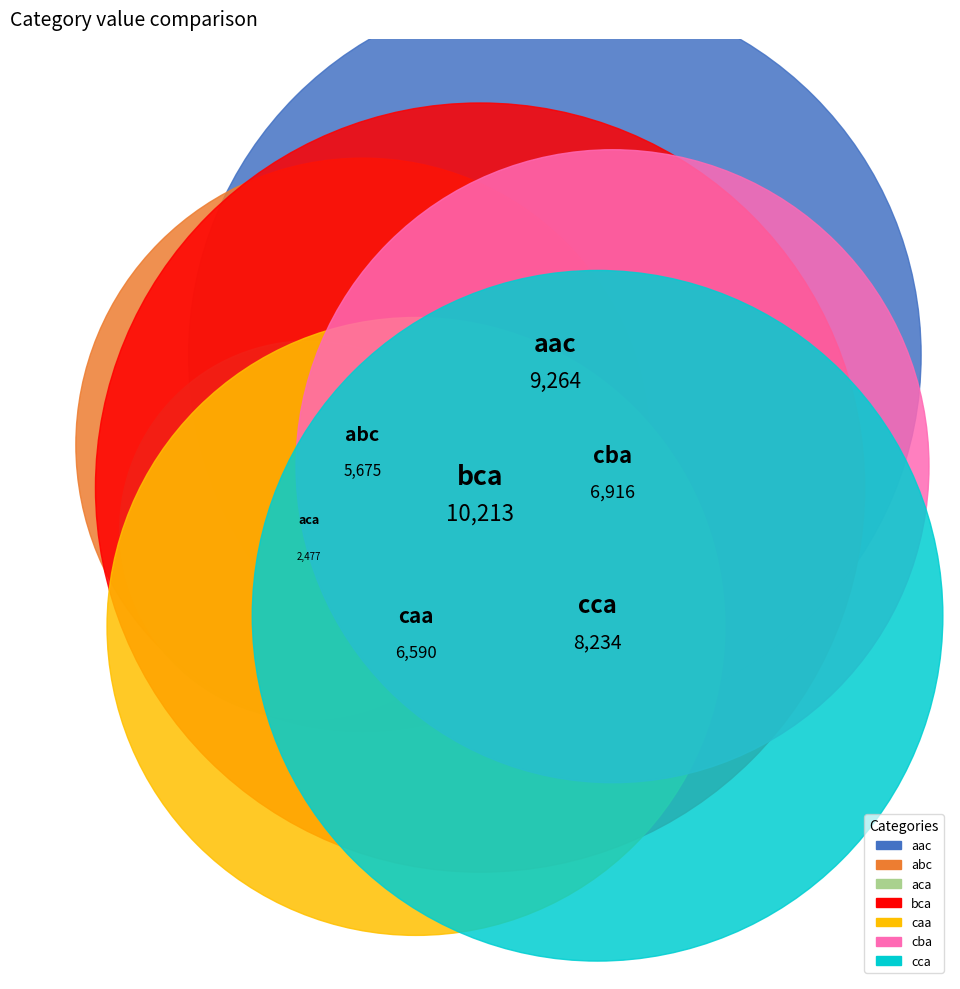

To the nearest percent, what portion does abc represent?

11%